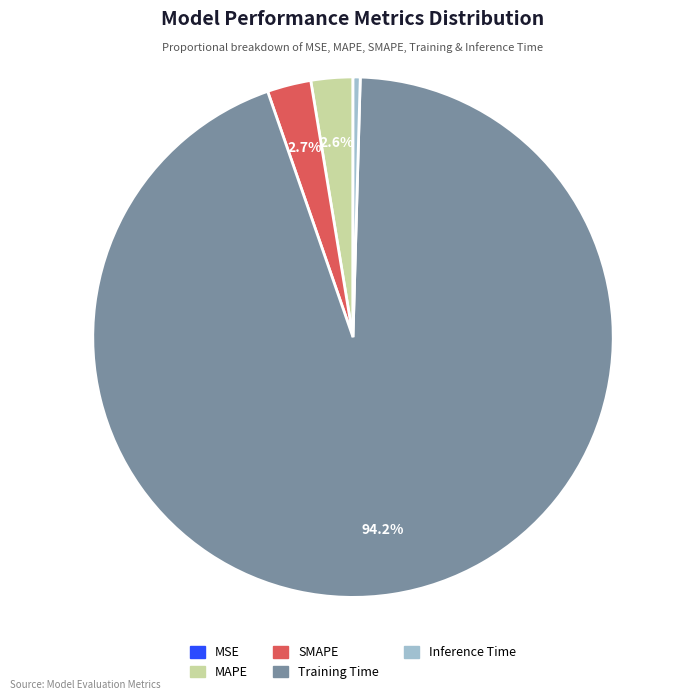

Which has a higher value, Inference Time or MAPE?

MAPE